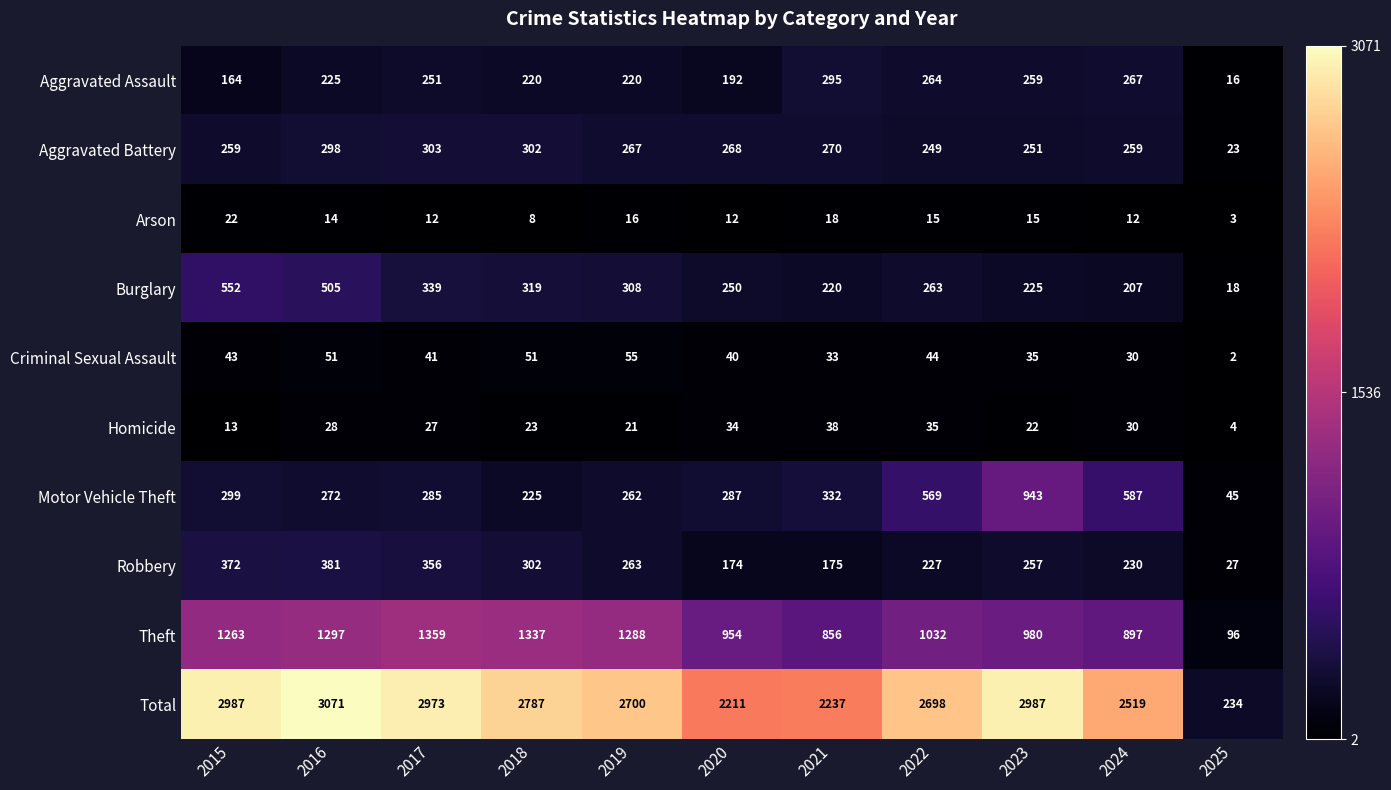

True or false: Burglary has a value of 552 at 2015.

True